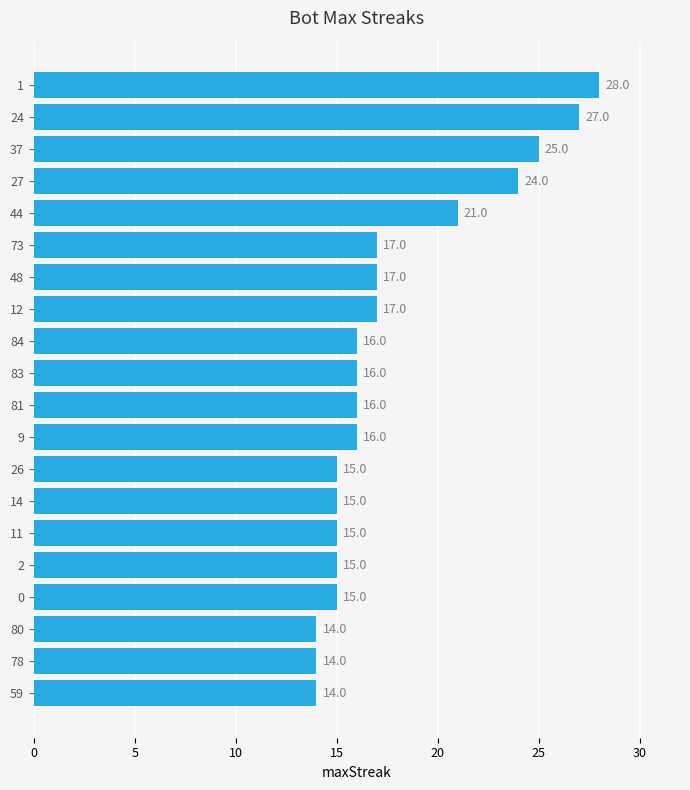

What is the difference between the second highest and second lowest values?

13